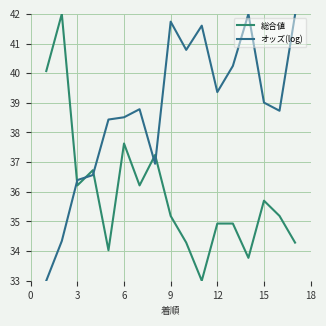

Which series has the largest total across all categories?

オッズ(log)